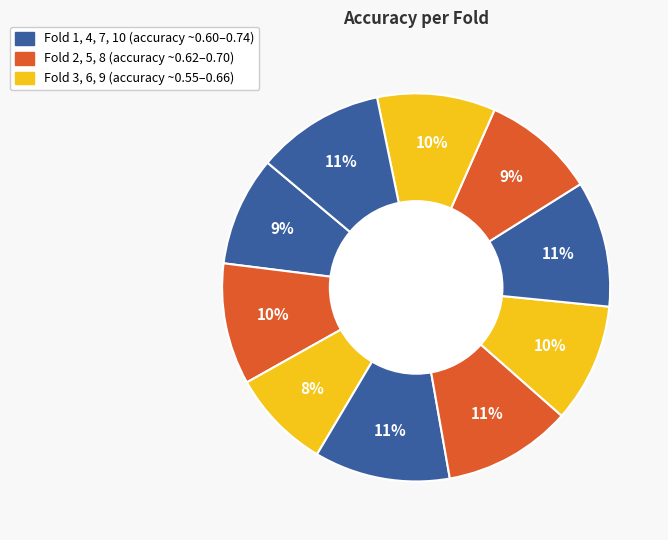

Count the number of slices in the pie.

10